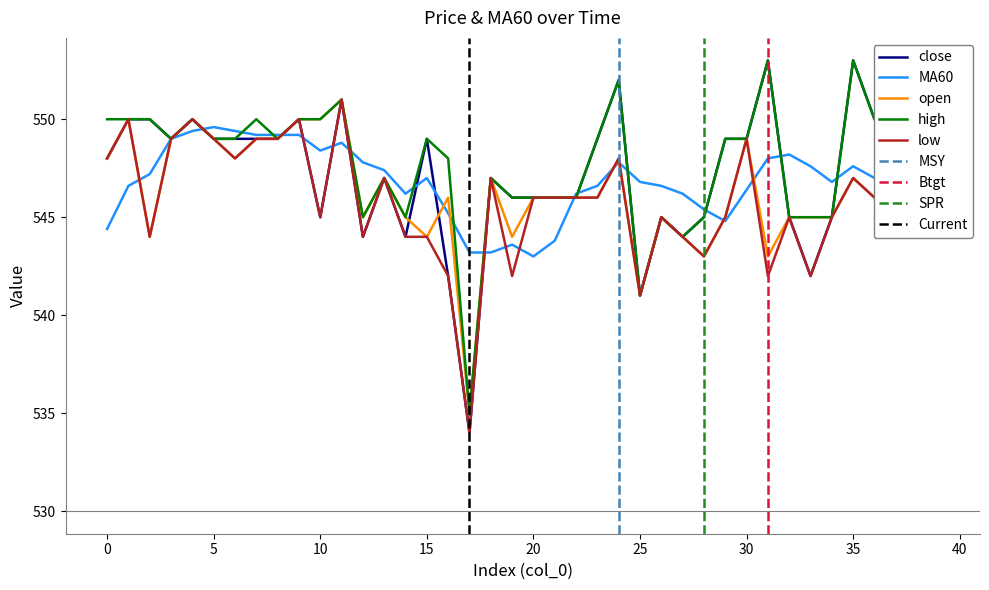

What is the highest value of the close series?

553